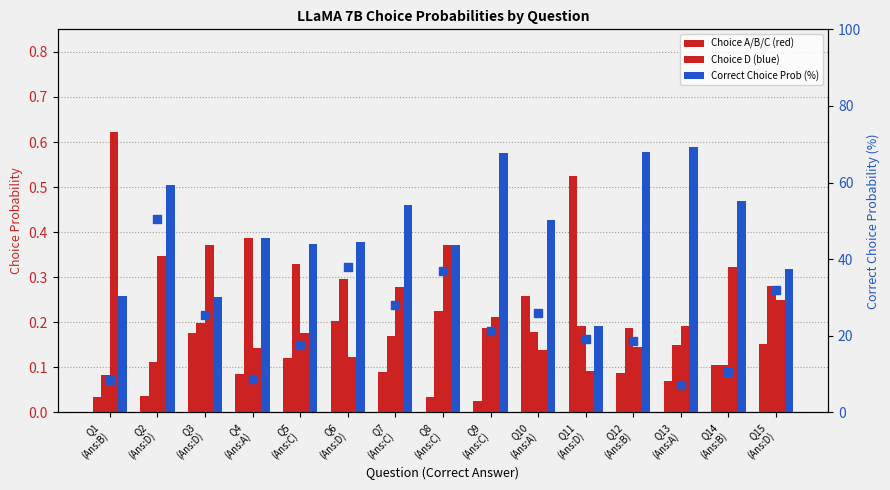

At how many categories does at least one series exceed 24?

7